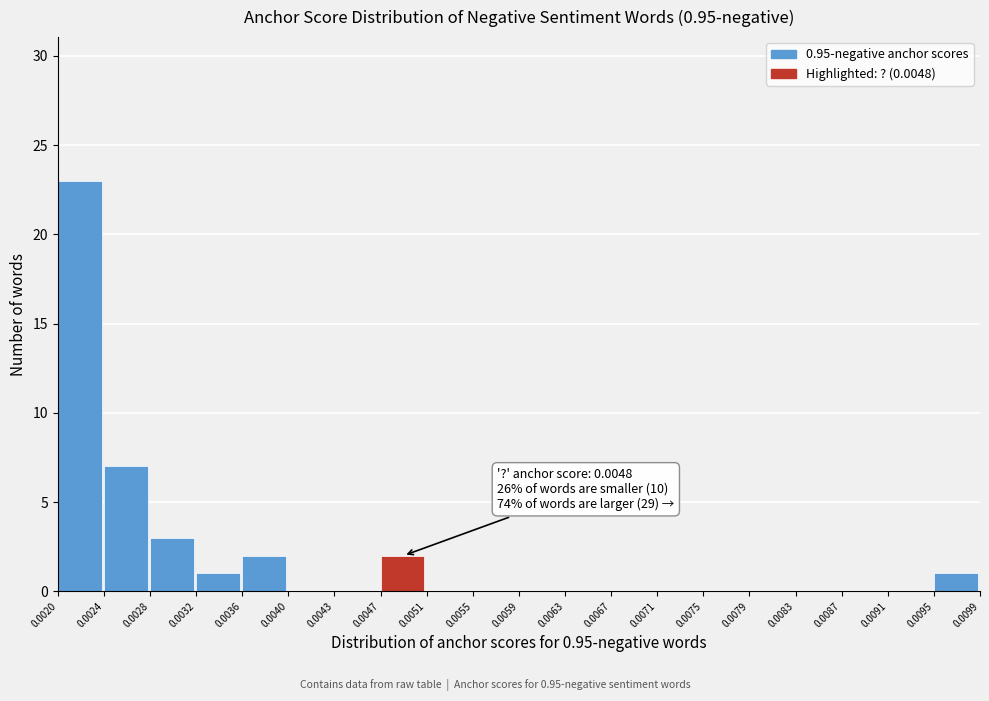

Which range on the x-axis has the tallest bar?

0.0020 to 0.0024